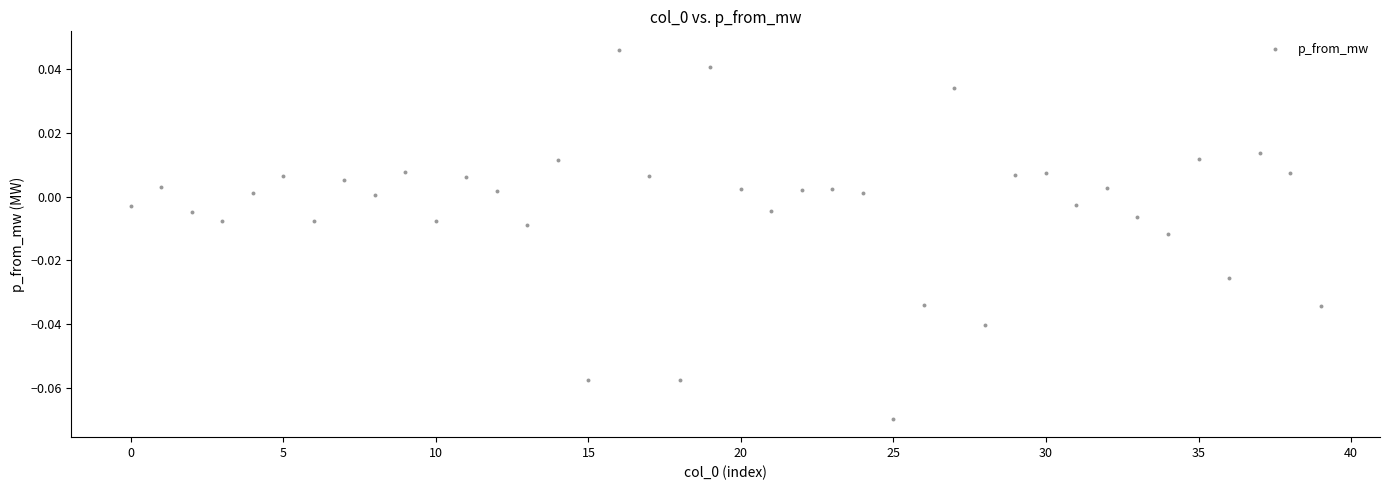

Count the number of points in this scatter plot.

40